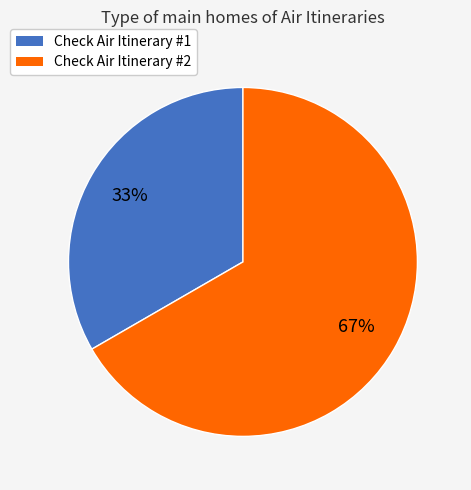

To the nearest percent, what portion does Check Air Itinerary #1 represent?

33%